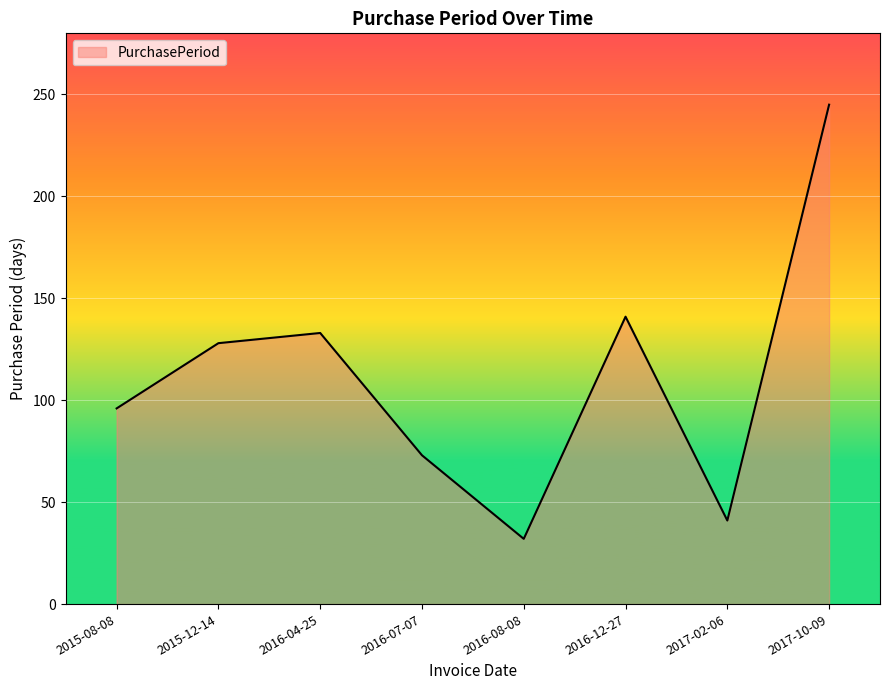

What is the sum of the values at 2016-07-07 and 2017-10-09?

318